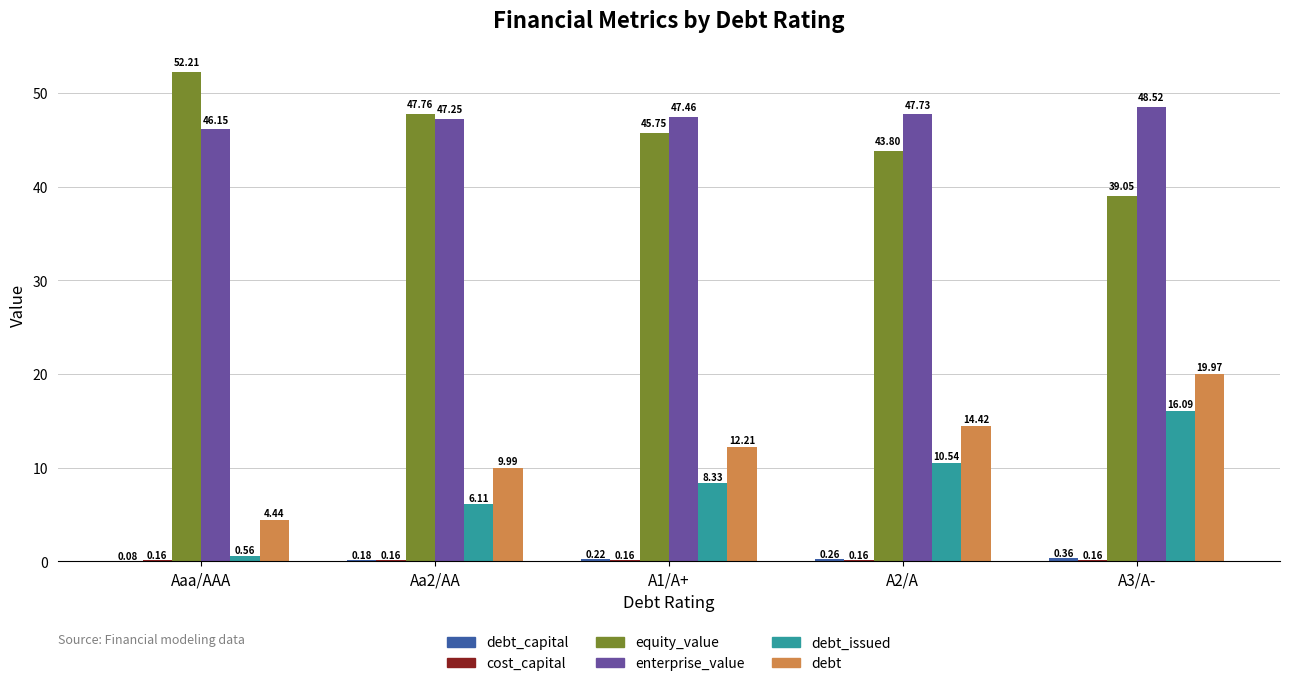

Which category has the highest value in the equity_value series?

Aaa/AAA